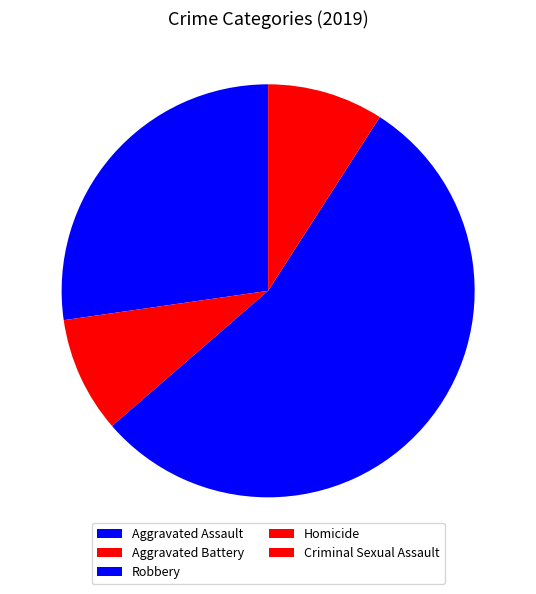

To the nearest percent, what is the combined percentage of Aggravated Battery and Aggravated Assault?

36%